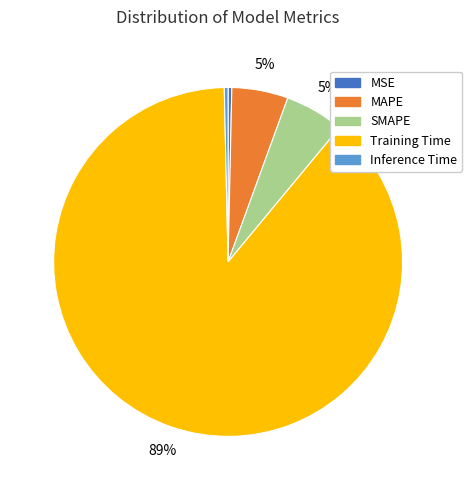

Is it true that MAPE is 5% of the pie?

True